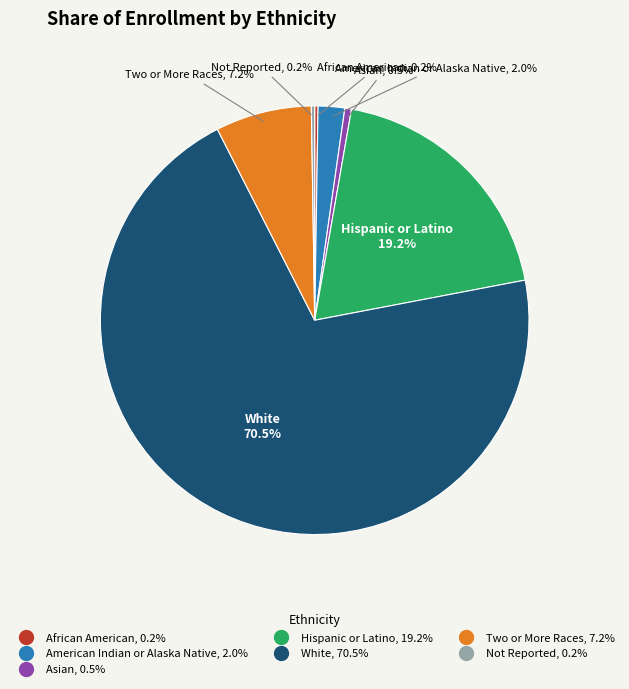

What is the ratio of the value at Two or More Races to the value at American Indian or Alaska Native?

3.6